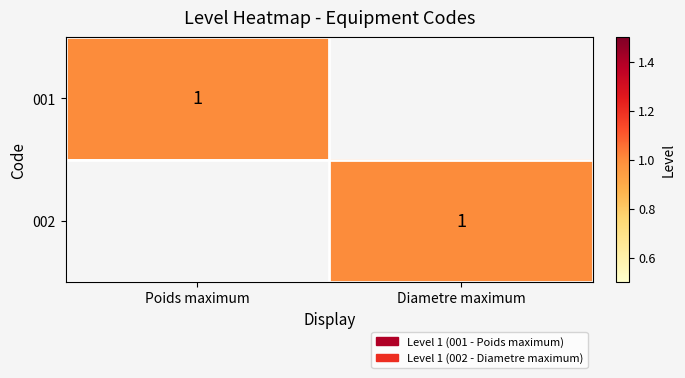

Is it true that 002 equals 1 at Diametre maximum?

True